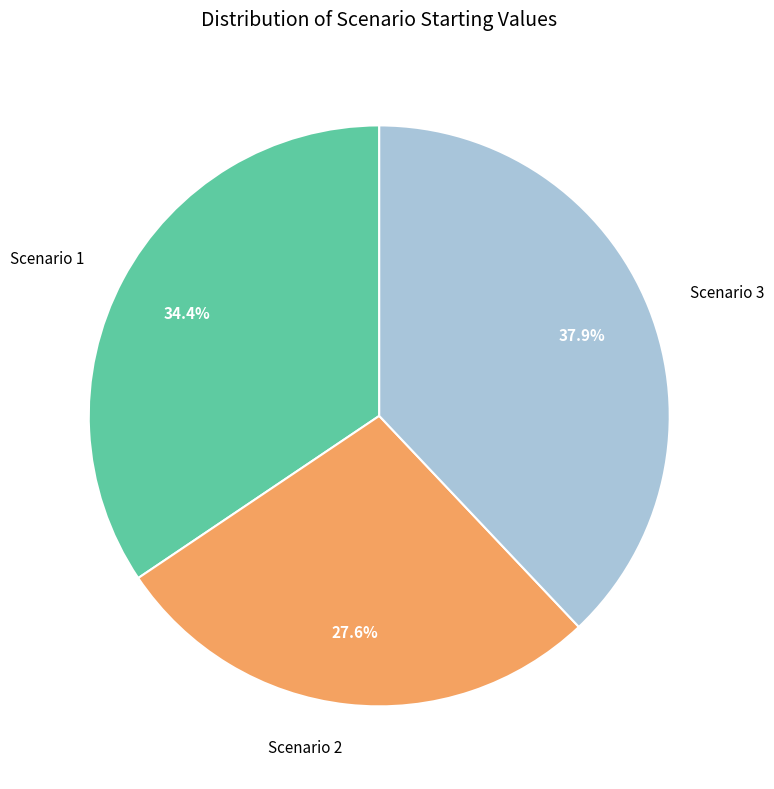

Does Scenario 1 represent more than half of the total?

No